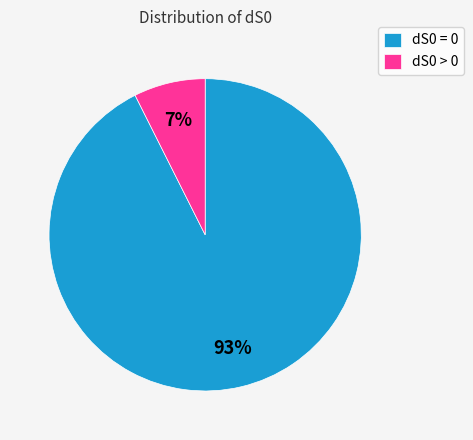

True or false: dS0 > 0 accounts for 7% of the total.

True